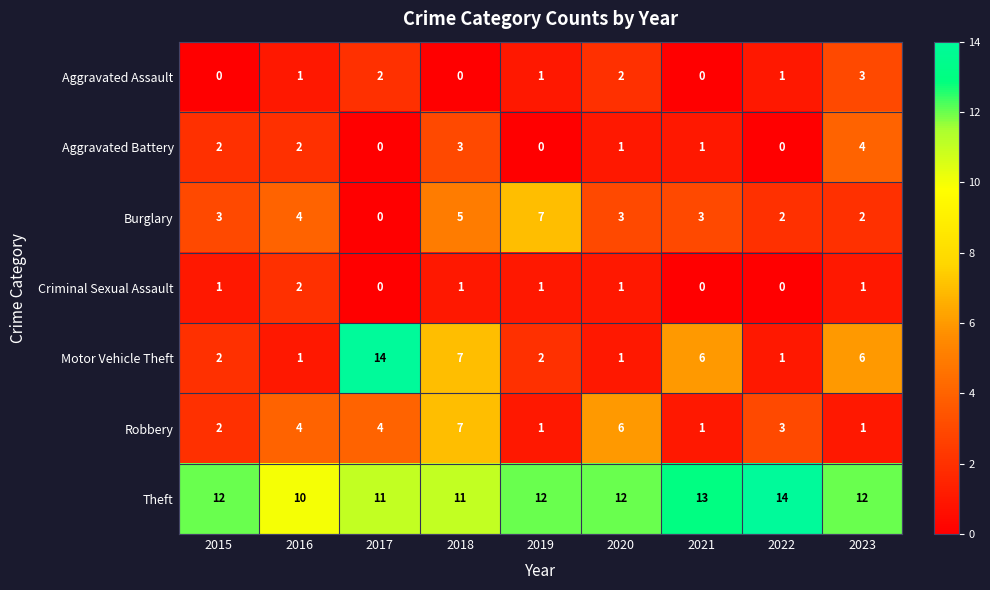

The value of Motor Vehicle Theft at 2016 is 1. True or false?

True